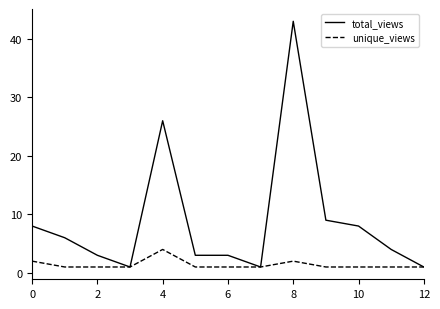

List the series in order of their overall mean, highest first.

total_views, unique_views